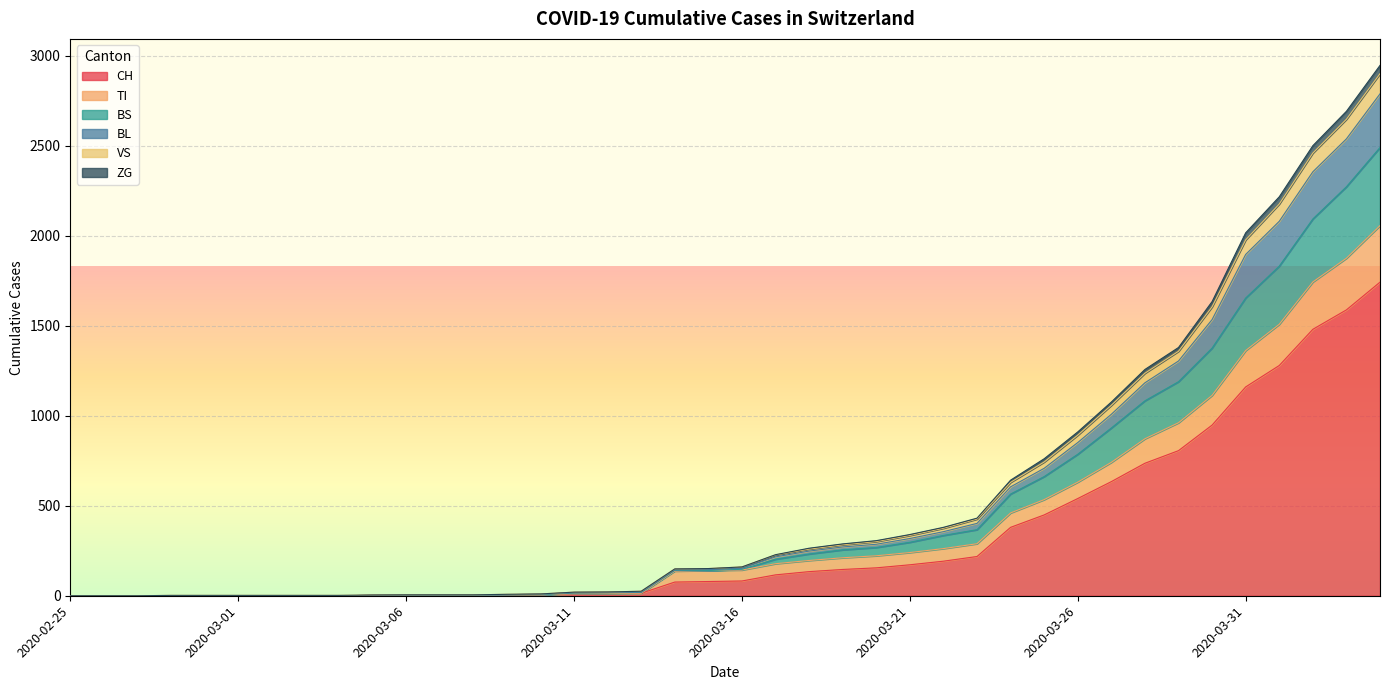

What is the greatest value displayed?

2946